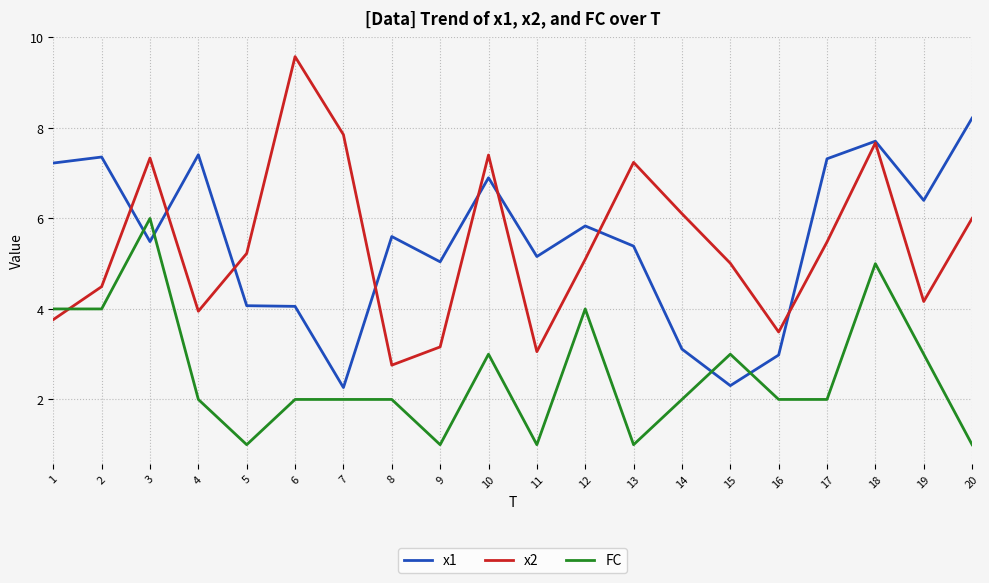

The FC series shows 5.3 at 10. True or false?

False